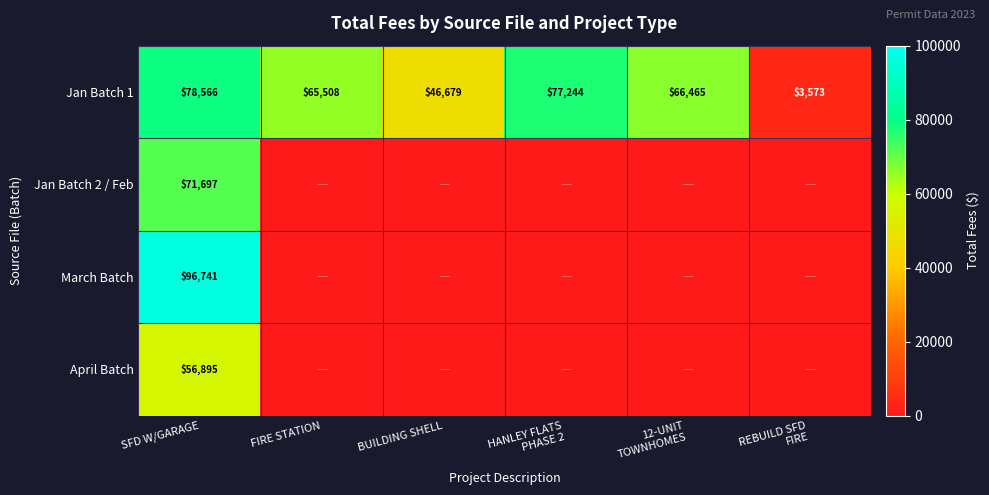

What is the sum of all Jan Batch 1 values?

338035